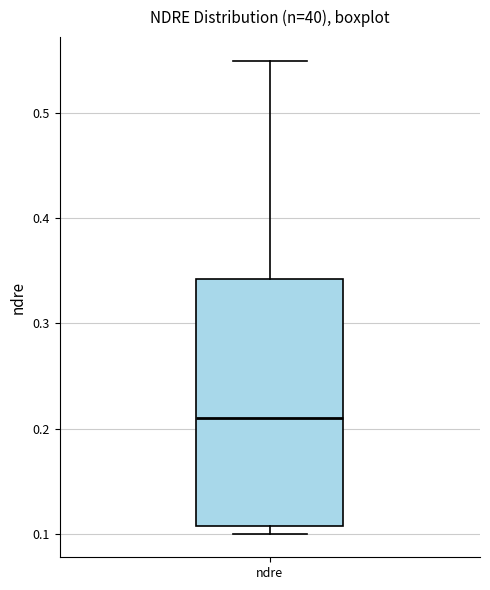

Where is the upper edge of the box for ndre on the y-axis? The values are not printed on the chart, so give them approximately, as read against the axis.

0.34